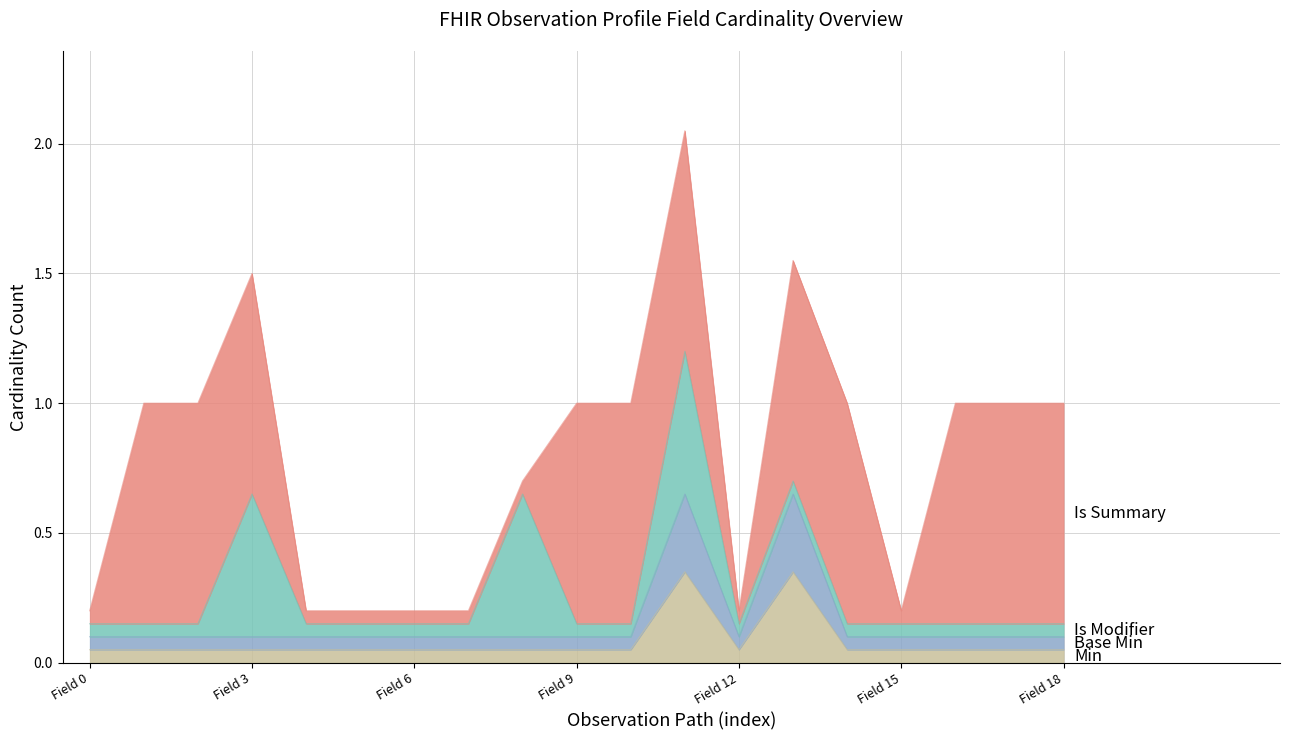

What is the total value across all series at Field 18?

1.0